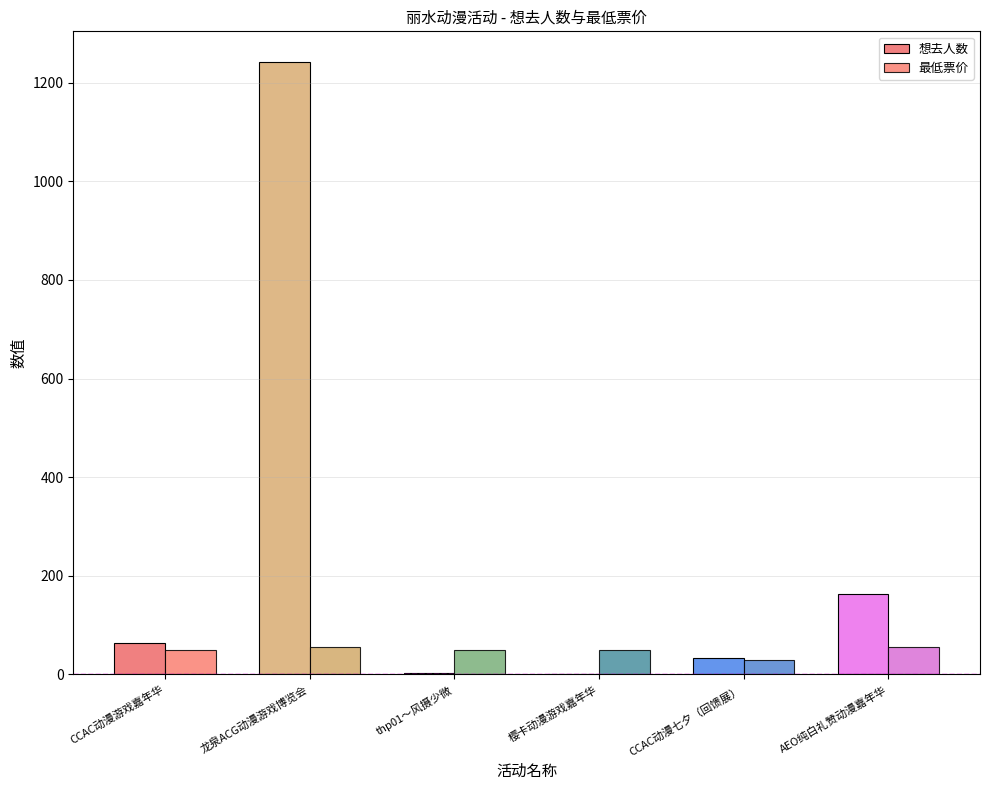

At which category is the sum across all series the highest?

龙泉ACG动漫游戏博览会